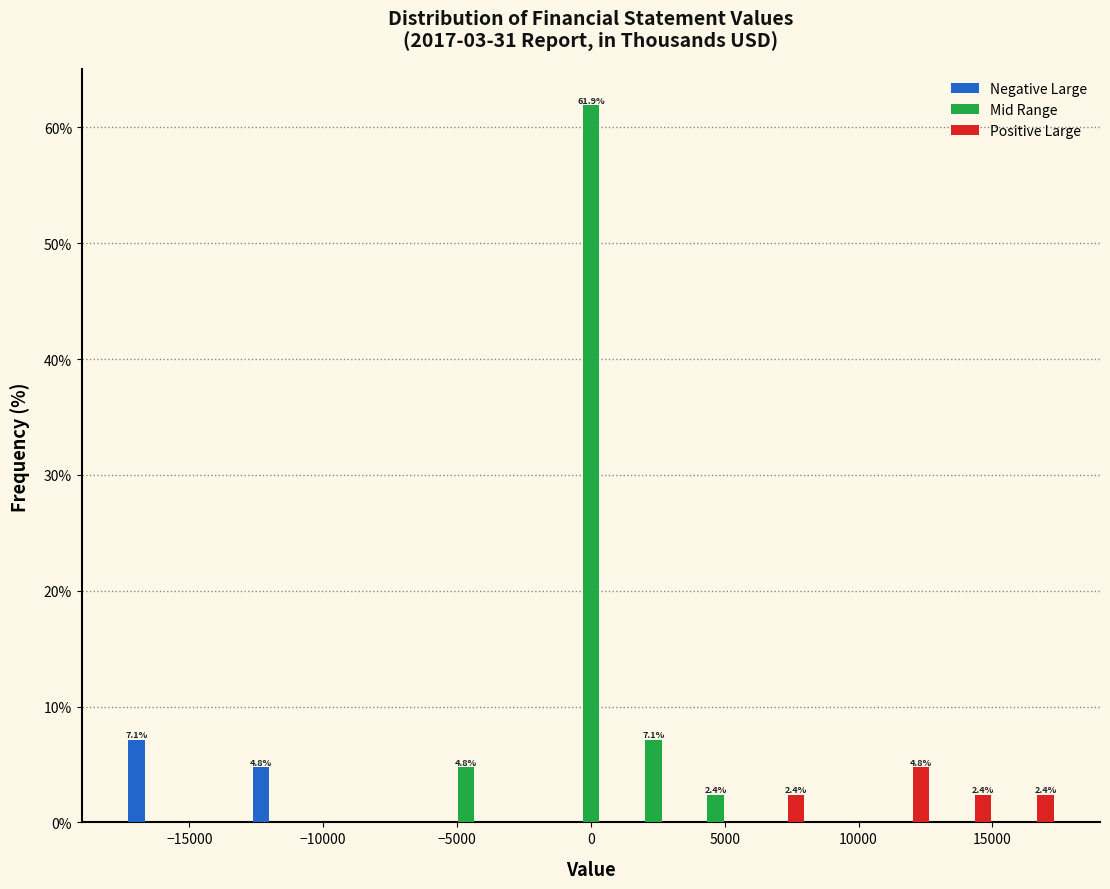

In the Mid Range series, which range on the x-axis has the tallest bar?

-1000 to 1000